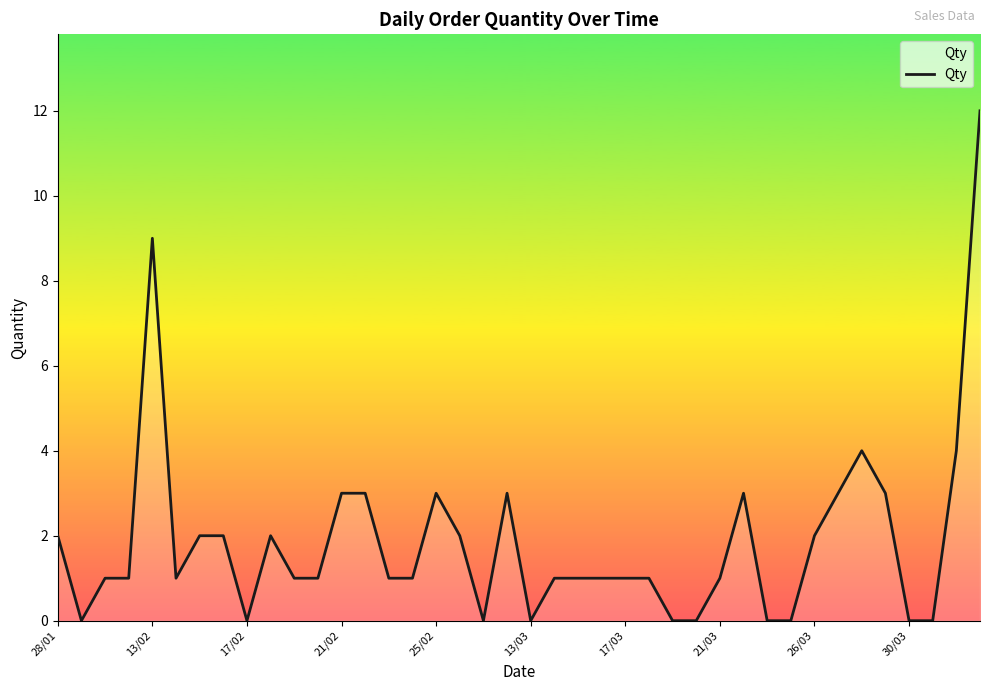

Reading left to right, list all the values displayed in this chart.

2	0	1	1	9	1	2	2	0	2	1	1	3	3	1	1	3	2	0	3	0	1	1	1	1	1	0	0	1	3	0	0	2	3	4	3	0	0	4	12